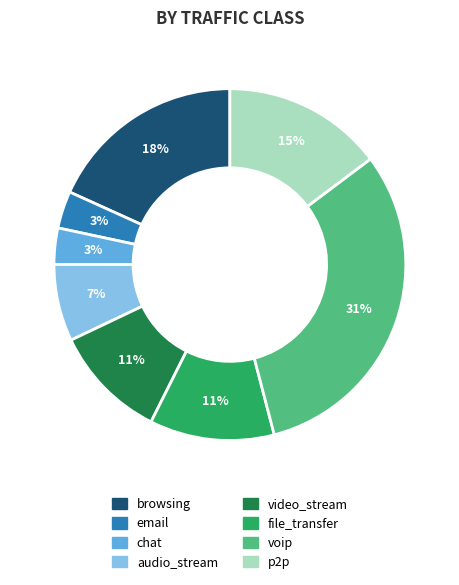

What is the largest slice in the pie chart?

voip